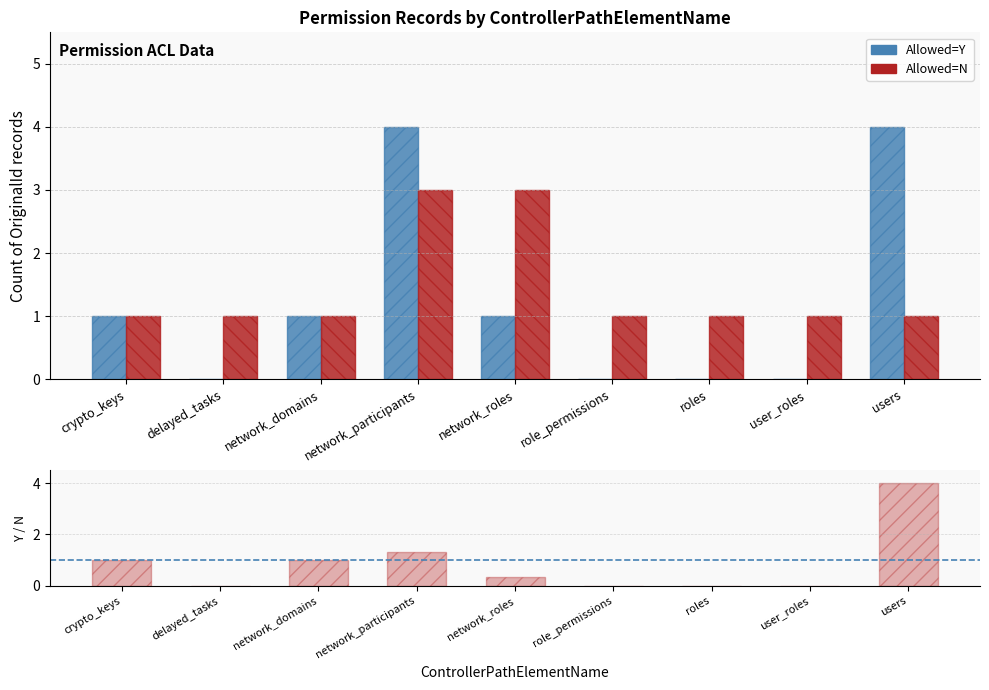

What is the spread (max minus min) of values at delayed_tasks?

1.0